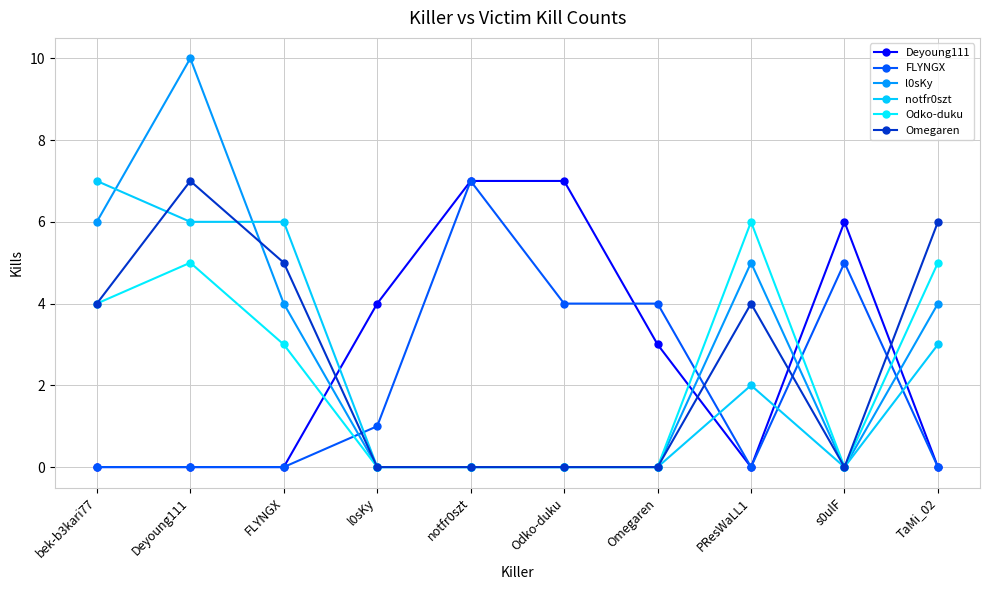

At which category is the sum across all series the highest?

Deyoung111